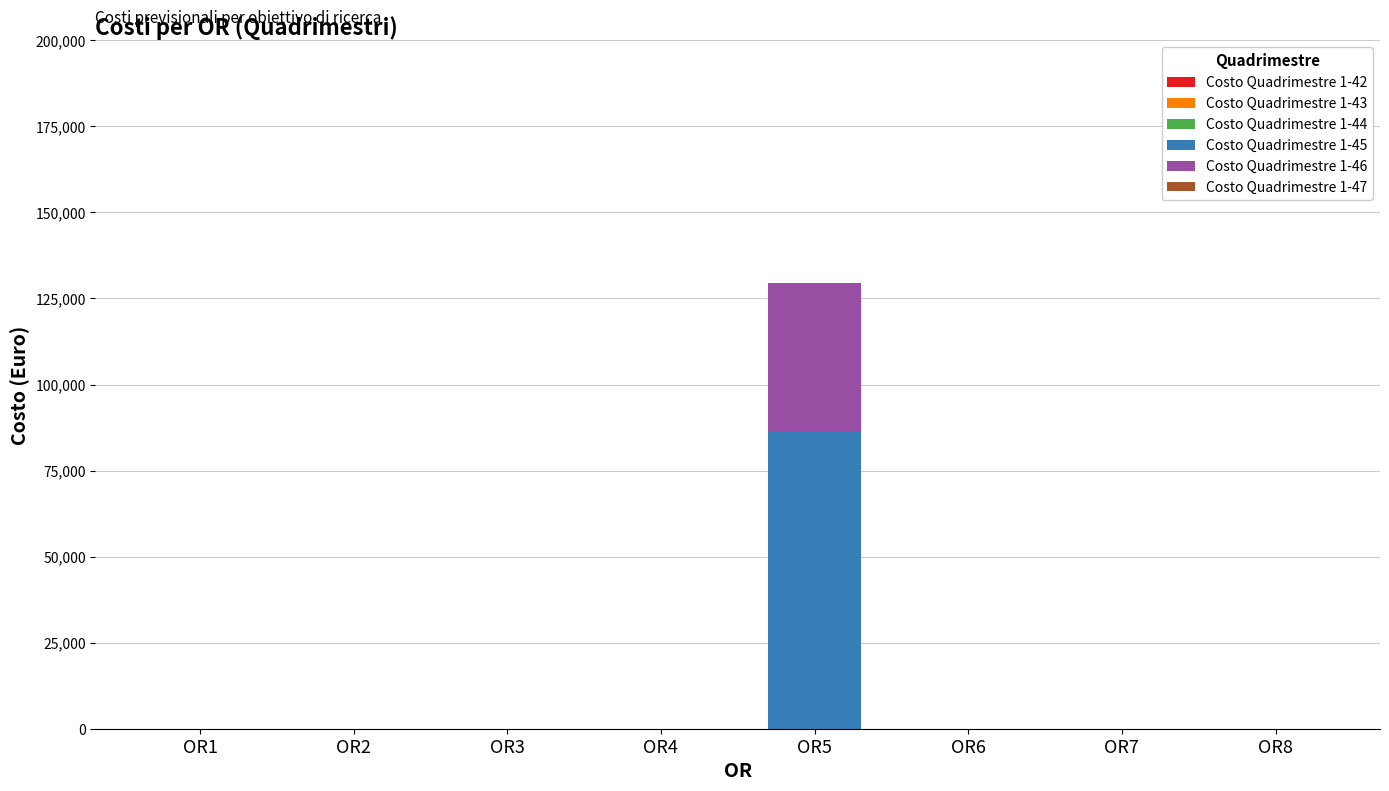

Reading left to right, transcribe the values for Costo Quadrimestre 1-45.

OR1=0.0	OR2=0.0	OR3=0.0	OR4=0.0	OR5=86273.0	OR6=0.0	OR7=0.0	OR8=0.0